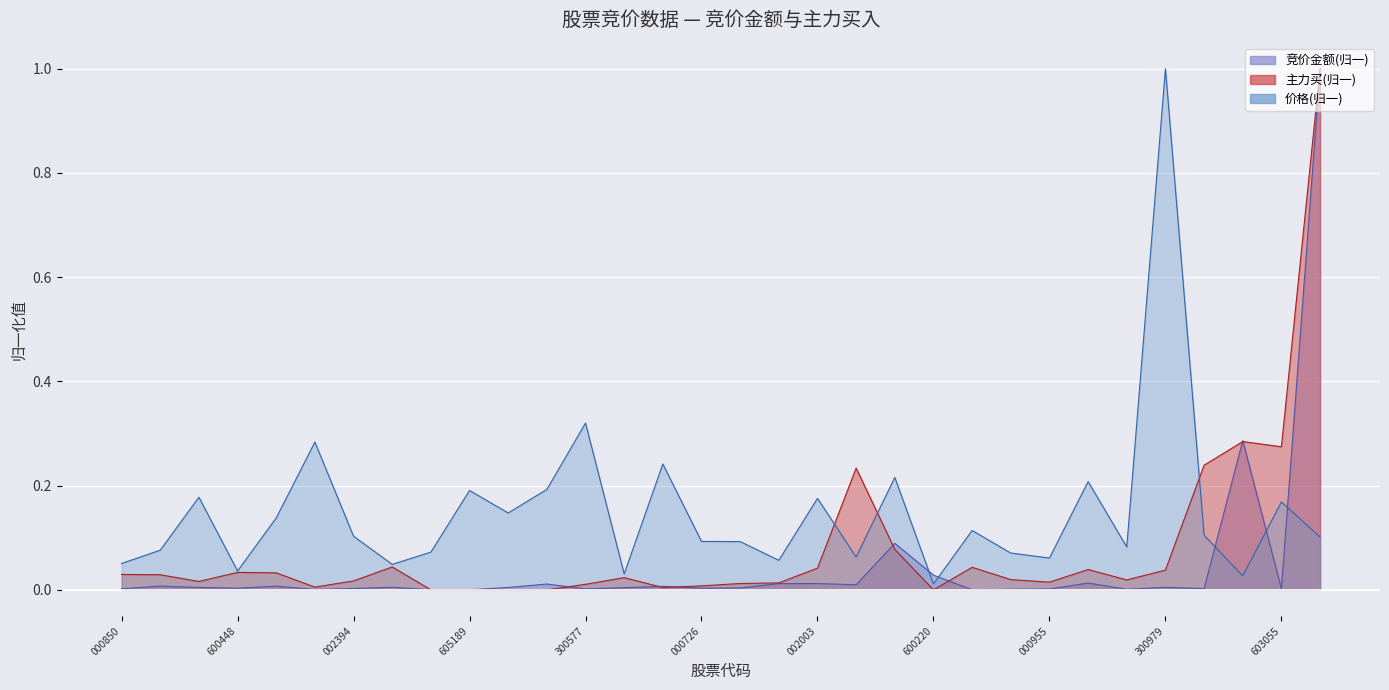

Does the chart display data point markers on the line(s)?

No